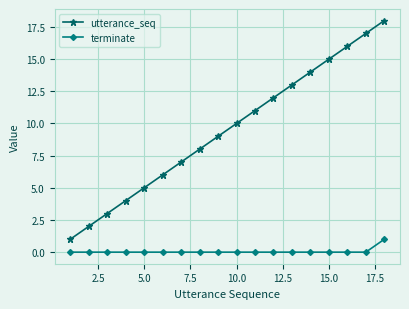

Which series has the largest total across all categories?

utterance_seq